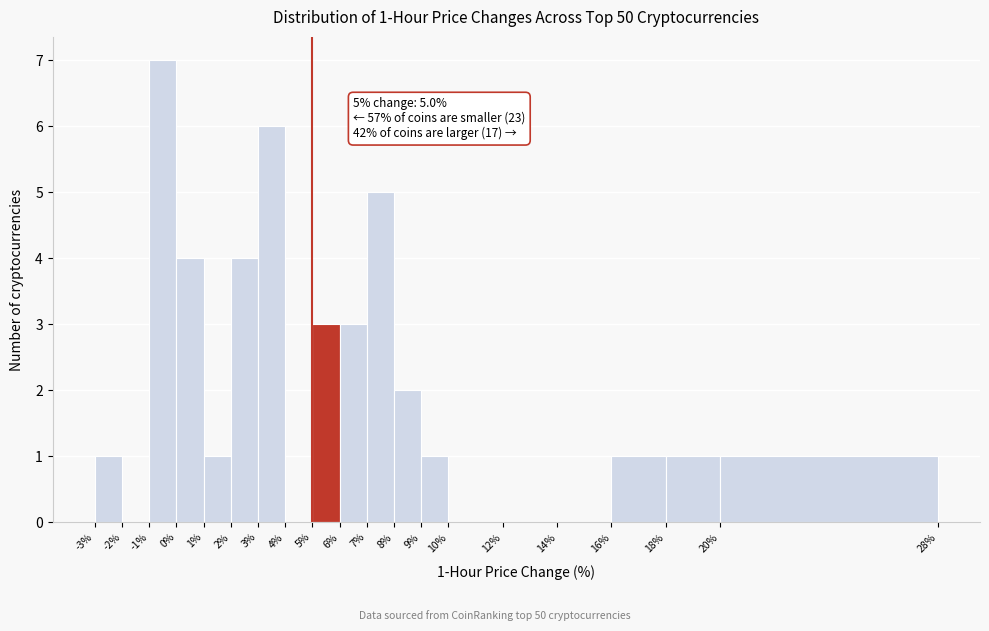

Which range on the x-axis has the tallest bar?

-1% to 0%